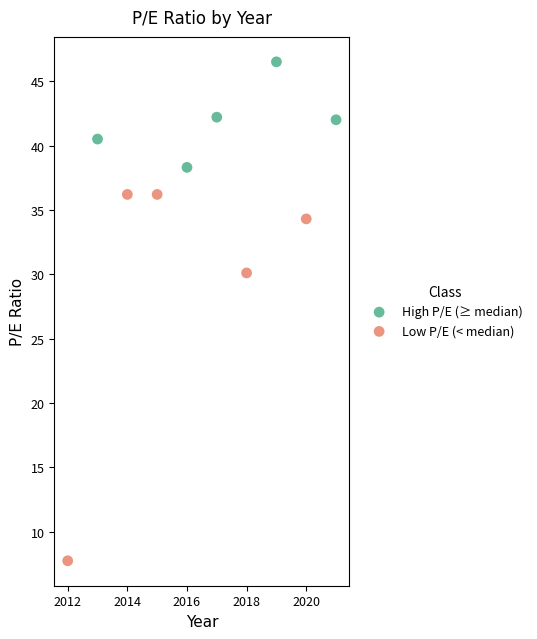

Which series has the largest Y range (max minus min)?

Low P/E (< median)